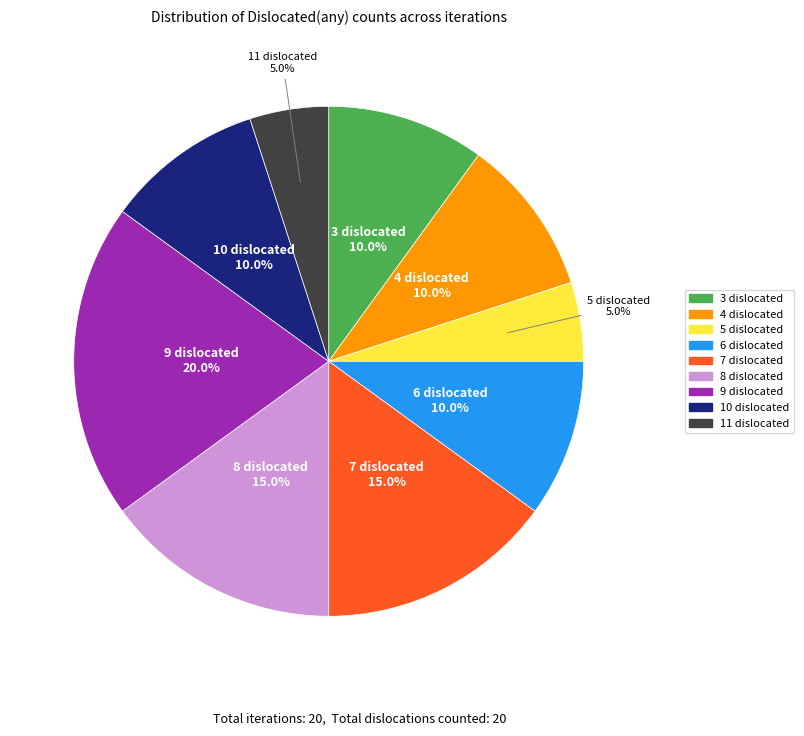

Combined, what portion of the pie is 11 and 5?

10.0%